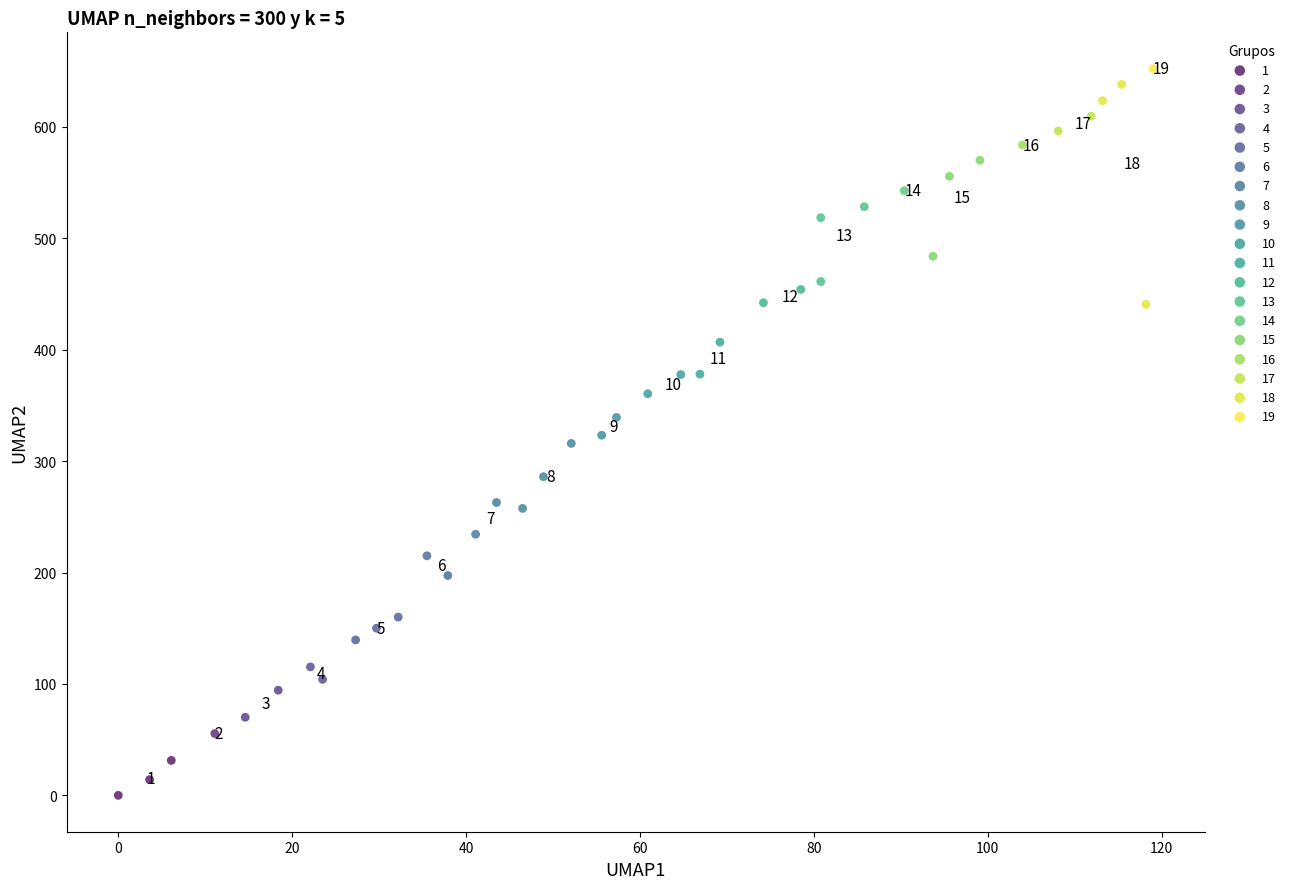

Which series reaches the maximum Y coordinate?

19